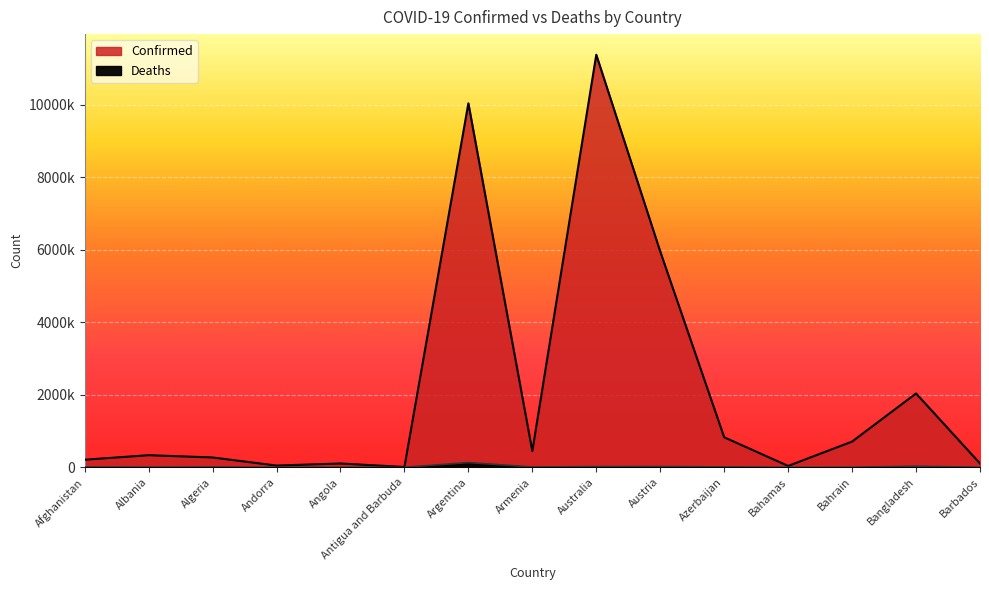

True or false: Confirmed and Deaths intersect in this chart.

False